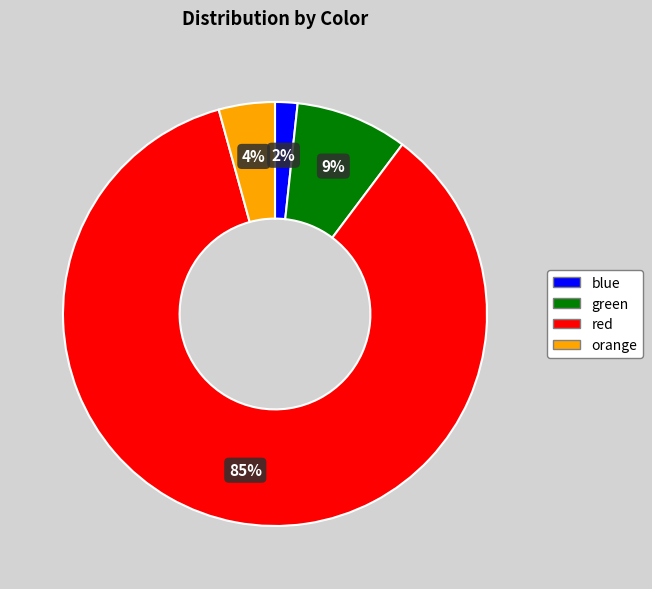

To the nearest percent, what is the combined percentage of red and blue?

87%